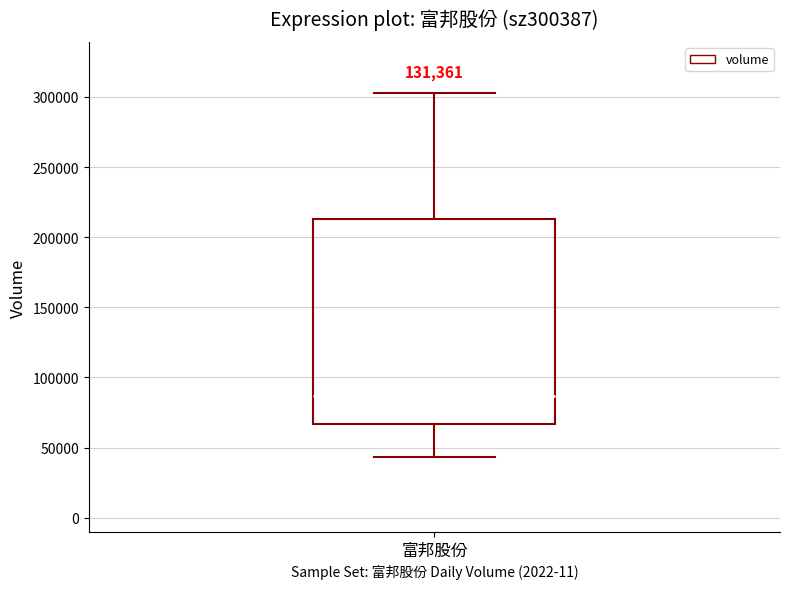

Where does the upper whisker of the box for 富邦股份 end on the y-axis? The values are not printed on the chart, so give them approximately, as read against the axis.

305000